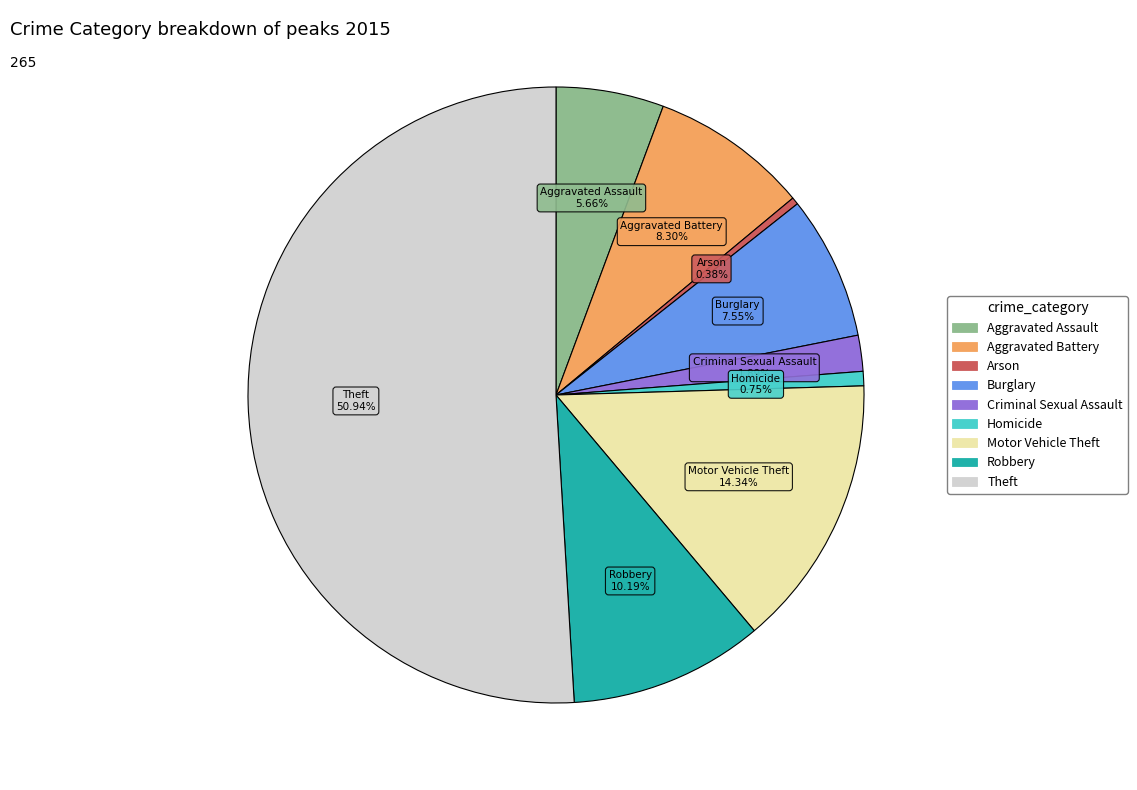

To the nearest percent, what portion does Motor Vehicle Theft represent?

14%